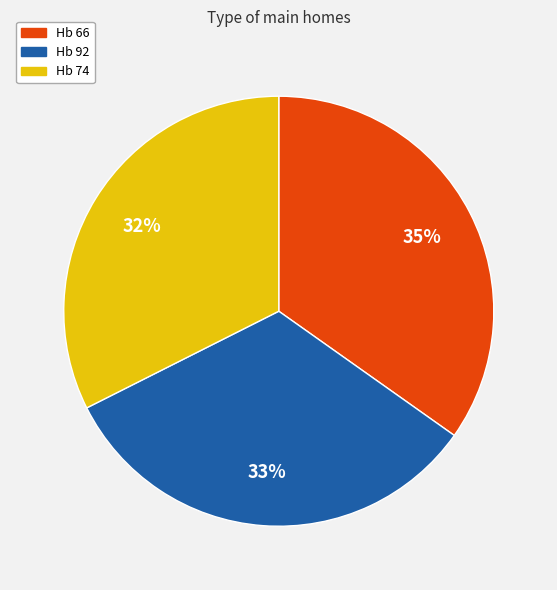

What is the largest slice in the pie chart?

Hb 66